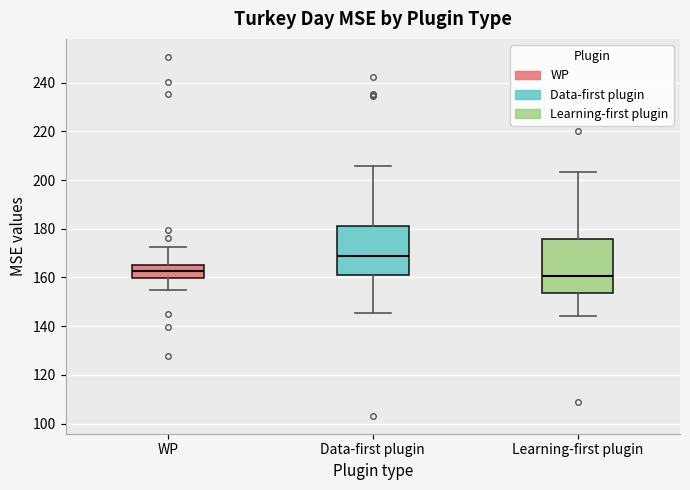

Where does the lower whisker of the box for WP end on the y-axis? The values are not printed on the chart, so give them approximately, as read against the axis.

154